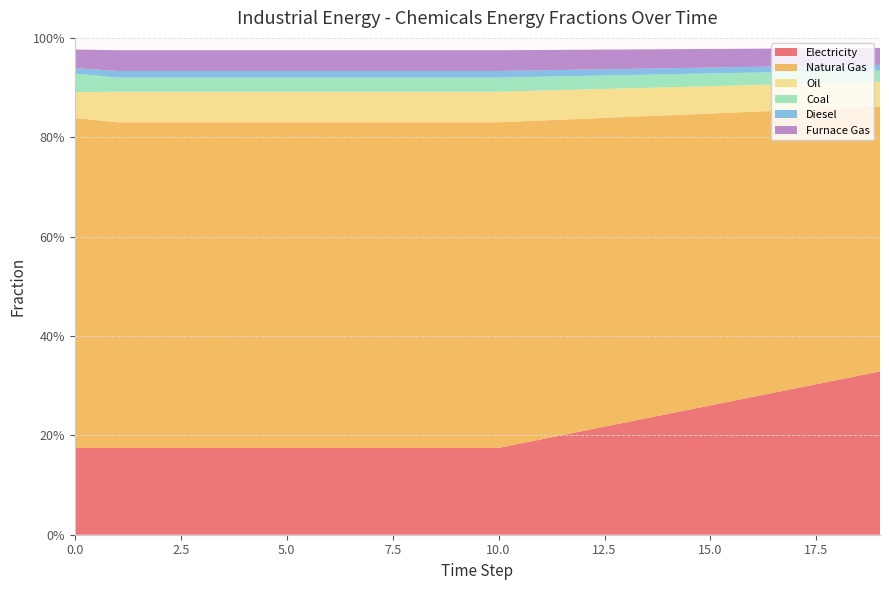

Reading left to right, what are all the values shown in this chart?

frac_inen_energy_chemicals_electricity: 0=0.2	1=0.2	2=0.2	3=0.2	4=0.2	5=0.2	6=0.2	7=0.2	8=0.2	9=0.2	10=0.2	11=0.2	12=0.2	13=0.2	14=0.2	15=0.3	16=0.3	17=0.3	18=0.3	19=0.3
frac_inen_energy_chemicals_natural_gas: 0=0.7	1=0.7	2=0.7	3=0.7	4=0.7	5=0.7	6=0.7	7=0.7	8=0.7	9=0.7	10=0.7	11=0.6	12=0.6	13=0.6	14=0.6	15=0.6	16=0.6	17=0.6	18=0.5	19=0.5
frac_inen_energy_chemicals_oil: 0=0.1	1=0.1	2=0.1	3=0.1	4=0.1	5=0.1	6=0.1	7=0.1	8=0.1	9=0.1	10=0.1	11=0.1	12=0.1	13=0.1	14=0.1	15=0.1	16=0.1	17=0.1	18=0.1	19=0.0
frac_inen_energy_chemicals_coal: 0=0.0	1=0.0	2=0.0	3=0.0	4=0.0	5=0.0	6=0.0	7=0.0	8=0.0	9=0.0	10=0.0	11=0.0	12=0.0	13=0.0	14=0.0	15=0.0	16=0.0	17=0.0	18=0.0	19=0.0
frac_inen_energy_chemicals_diesel: 0=0.0	1=0.0	2=0.0	3=0.0	4=0.0	5=0.0	6=0.0	7=0.0	8=0.0	9=0.0	10=0.0	11=0.0	12=0.0	13=0.0	14=0.0	15=0.0	16=0.0	17=0.0	18=0.0	19=0.0
frac_inen_energy_chemicals_furnace_gas: 0=0.0	1=0.0	2=0.0	3=0.0	4=0.0	5=0.0	6=0.0	7=0.0	8=0.0	9=0.0	10=0.0	11=0.0	12=0.0	13=0.0	14=0.0	15=0.0	16=0.0	17=0.0	18=0.0	19=0.0